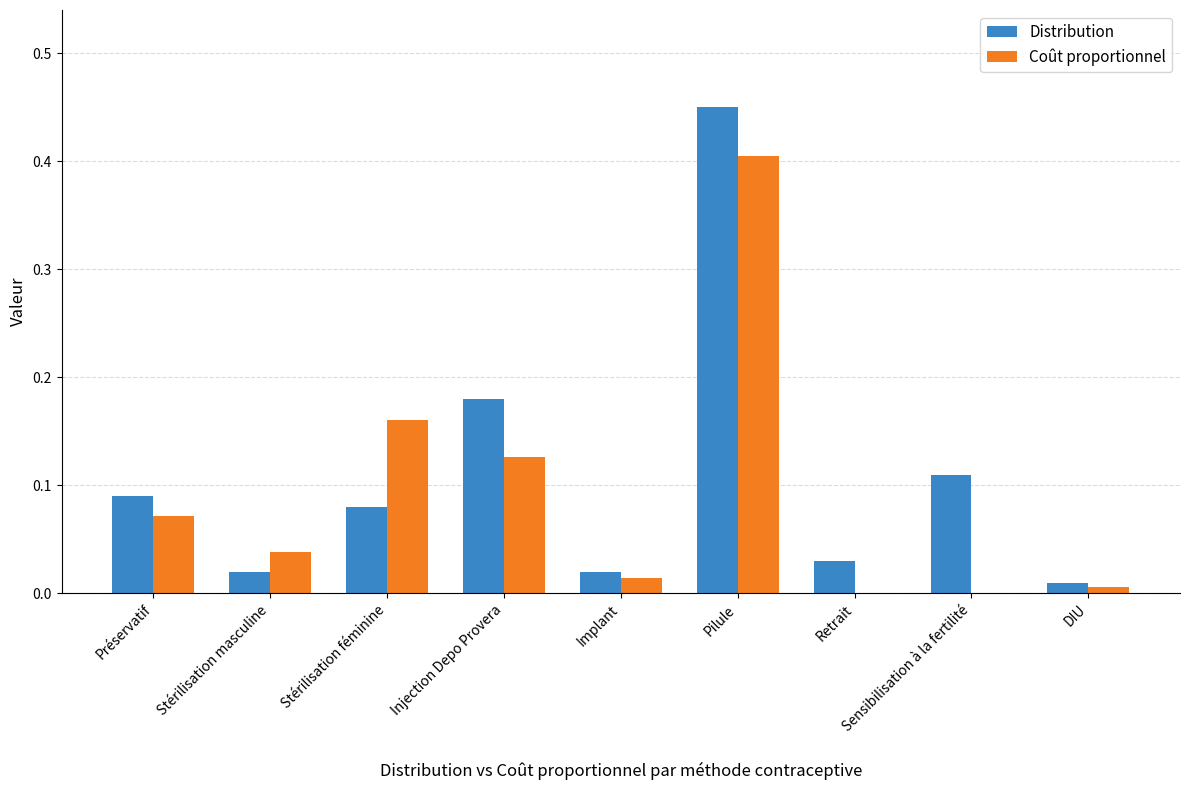

Which category has the highest value in the Coût proportionnel series?

Pilule